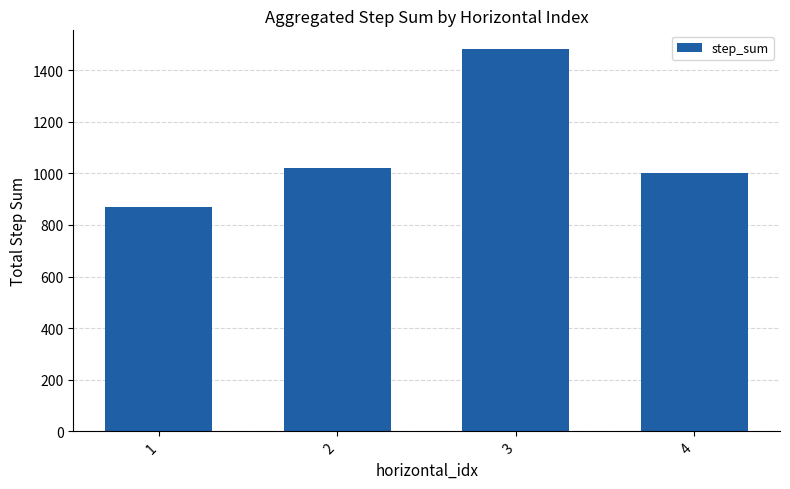

How many distinct data groups are displayed?

1